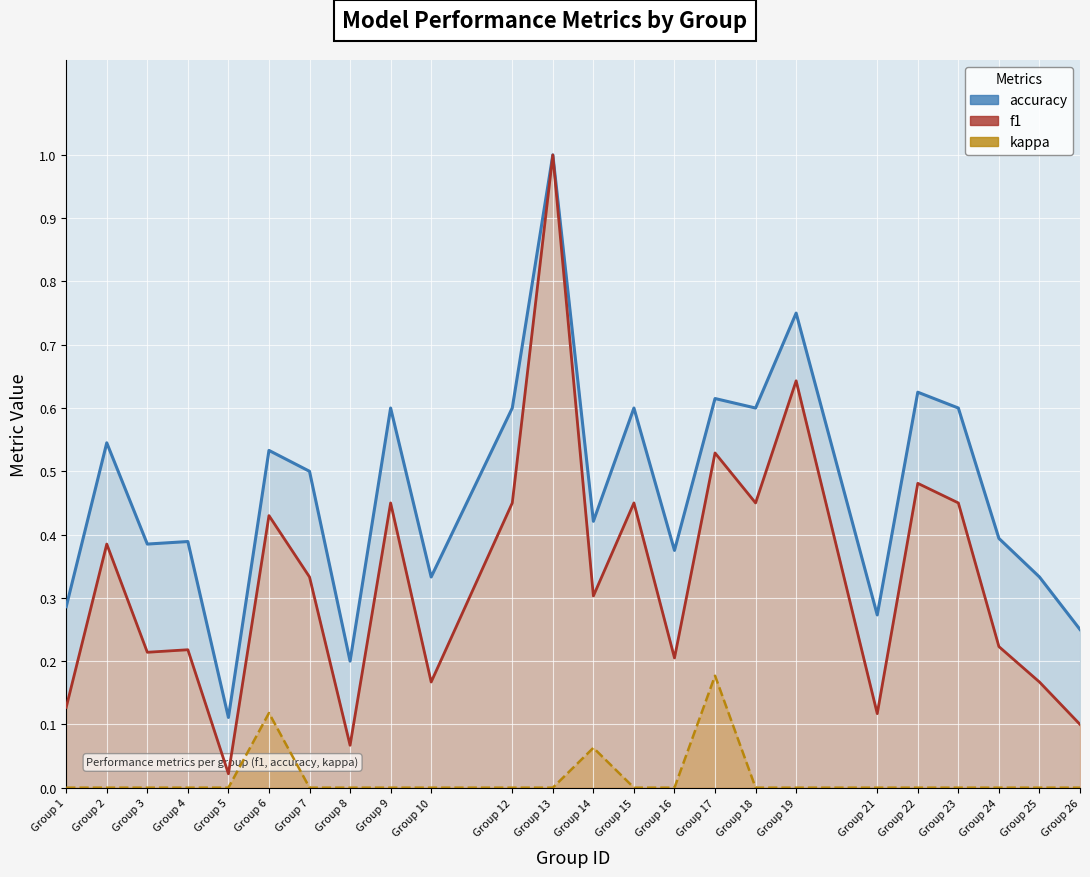

Reading left to right, what are all the values shown in this chart?

accuracy: Group 1=0.3	Group 2=0.5	Group 3=0.4	Group 4=0.4	Group 5=0.1	Group 6=0.5	Group 7=0.5	Group 8=0.2	Group 9=0.6	Group 10=0.3	Group 12=0.6	Group 13=1.0	Group 14=0.4	Group 15=0.6	Group 16=0.4	Group 17=0.6	Group 18=0.6	Group 19=0.8	Group 21=0.3	Group 22=0.6	Group 23=0.6	Group 24=0.4	Group 25=0.3	Group 26=0.2
f1: Group 1=0.1	Group 2=0.4	Group 3=0.2	Group 4=0.2	Group 5=0.0	Group 6=0.4	Group 7=0.3	Group 8=0.1	Group 9=0.5	Group 10=0.2	Group 12=0.5	Group 13=1.0	Group 14=0.3	Group 15=0.5	Group 16=0.2	Group 17=0.5	Group 18=0.5	Group 19=0.6	Group 21=0.1	Group 22=0.5	Group 23=0.5	Group 24=0.2	Group 25=0.2	Group 26=0.1
kappa: Group 1=0.0	Group 2=0.0	Group 3=0.0	Group 4=0.0	Group 5=0.0	Group 6=0.1	Group 7=0.0	Group 8=0.0	Group 9=0.0	Group 10=0.0	Group 12=0.0	Group 13=0.0	Group 14=0.1	Group 15=0.0	Group 16=0.0	Group 17=0.2	Group 18=0.0	Group 19=0.0	Group 21=0.0	Group 22=0.0	Group 23=0.0	Group 24=0.0	Group 25=0.0	Group 26=0.0